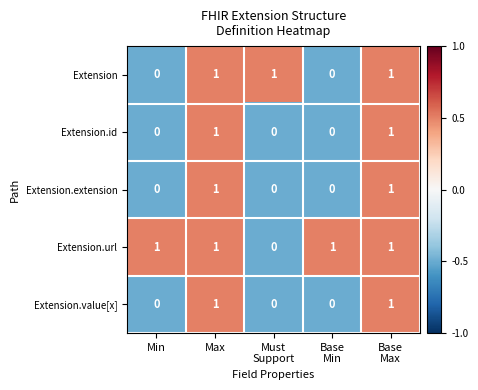

Count the Extension values in the range 0 to 1.

5